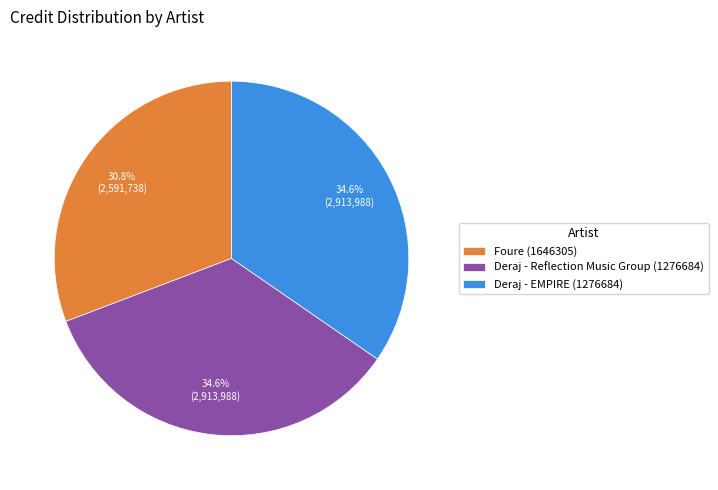

Which category has the smallest portion of the pie?

Foure (1646305)